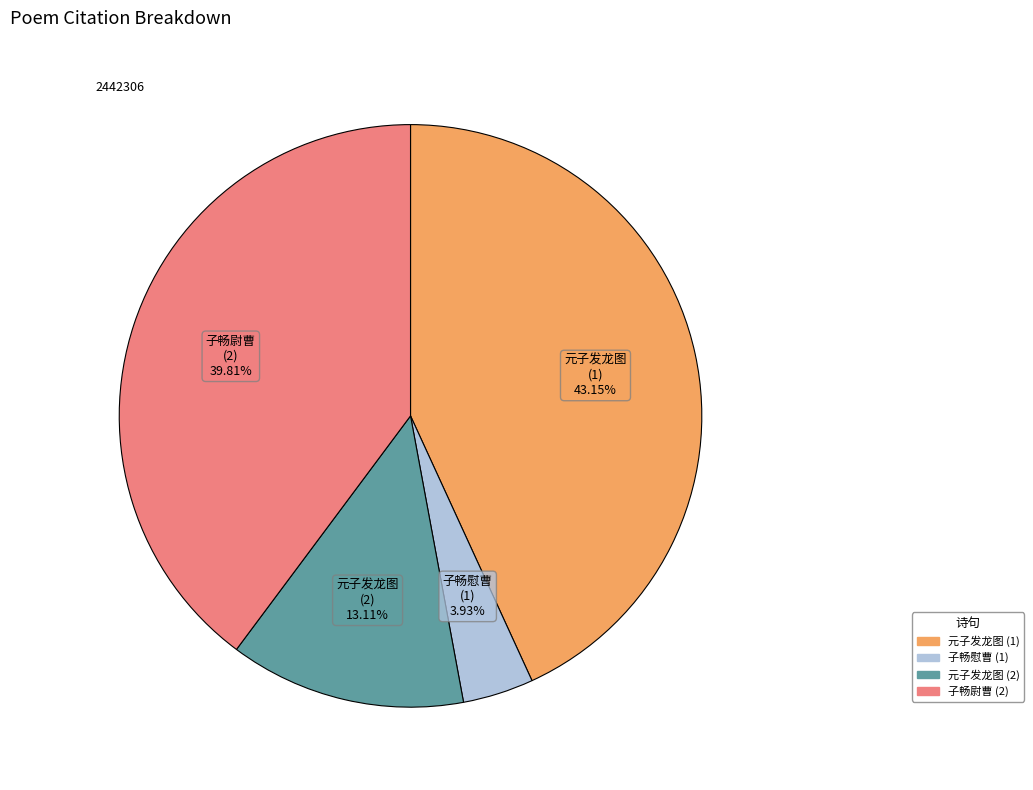

Is there a majority slice in this chart?

No